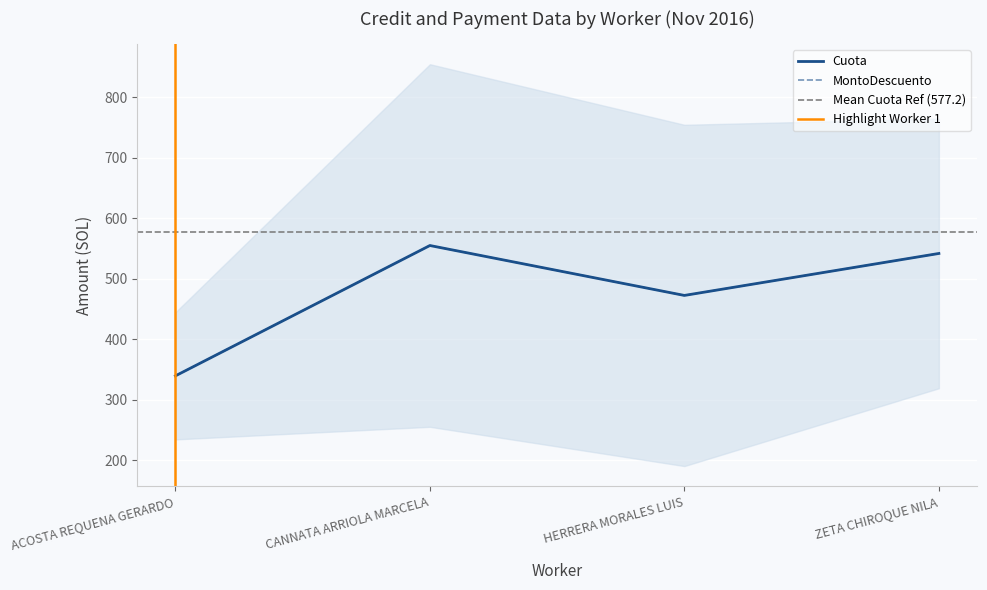

What is the difference between the Cuota values at HERRERA MORALES LUIS and ACOSTA REQUENA GERARDO?

133.1